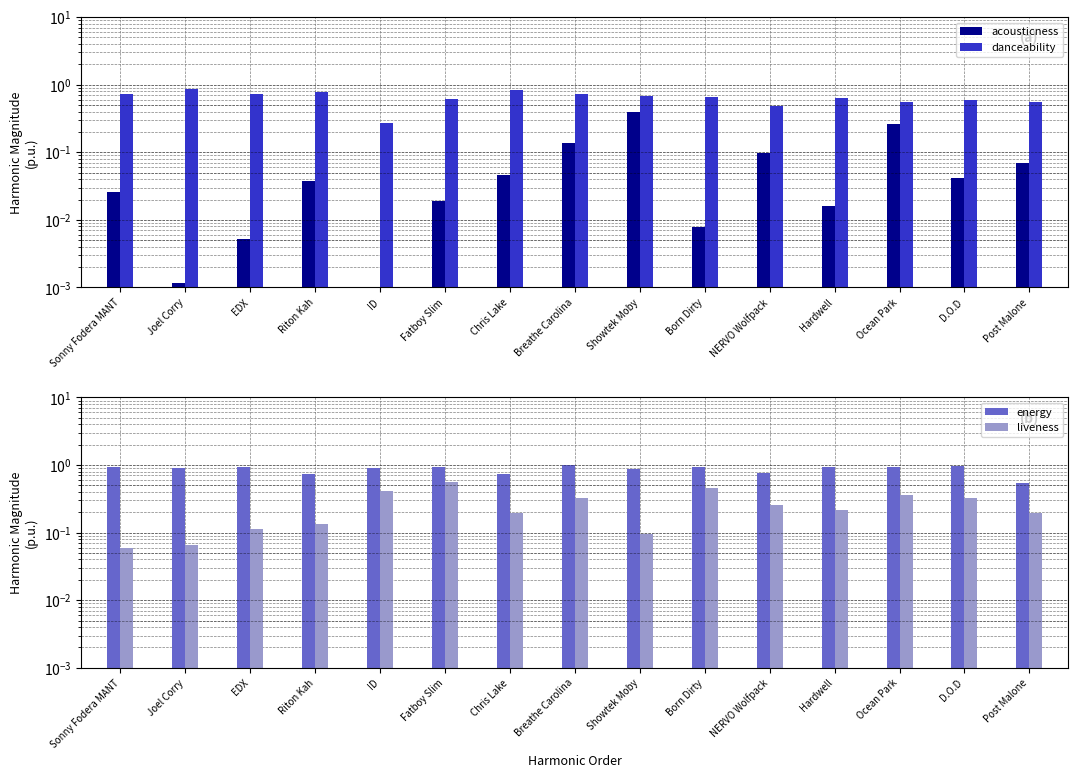

Reading left to right, transcribe all the data shown in this chart.

acousticness: Sonny Fodera MANT=0.0	Joel Corry=0.0	EDX=0.0	Riton Kah=0.0	ID=0.0	Fatboy Slim=0.0	Chris Lake=0.0	Breathe Carolina=0.1	Showtek Moby=0.4	Born Dirty=0.0	NERVO Wolfpack=0.1	Hardwell=0.0	Ocean Park=0.3	D.O.D=0.0	Post Malone=0.1
danceability: Sonny Fodera MANT=0.7	Joel Corry=0.9	EDX=0.7	Riton Kah=0.8	ID=0.3	Fatboy Slim=0.6	Chris Lake=0.8	Breathe Carolina=0.7	Showtek Moby=0.7	Born Dirty=0.7	NERVO Wolfpack=0.5	Hardwell=0.6	Ocean Park=0.6	D.O.D=0.6	Post Malone=0.6
energy: Sonny Fodera MANT=0.9	Joel Corry=0.9	EDX=0.9	Riton Kah=0.7	ID=0.9	Fatboy Slim=0.9	Chris Lake=0.7	Breathe Carolina=1.0	Showtek Moby=0.9	Born Dirty=0.9	NERVO Wolfpack=0.8	Hardwell=0.9	Ocean Park=0.9	D.O.D=1.0	Post Malone=0.5
liveness: Sonny Fodera MANT=0.1	Joel Corry=0.1	EDX=0.1	Riton Kah=0.1	ID=0.4	Fatboy Slim=0.6	Chris Lake=0.2	Breathe Carolina=0.3	Showtek Moby=0.1	Born Dirty=0.5	NERVO Wolfpack=0.3	Hardwell=0.2	Ocean Park=0.4	D.O.D=0.3	Post Malone=0.2